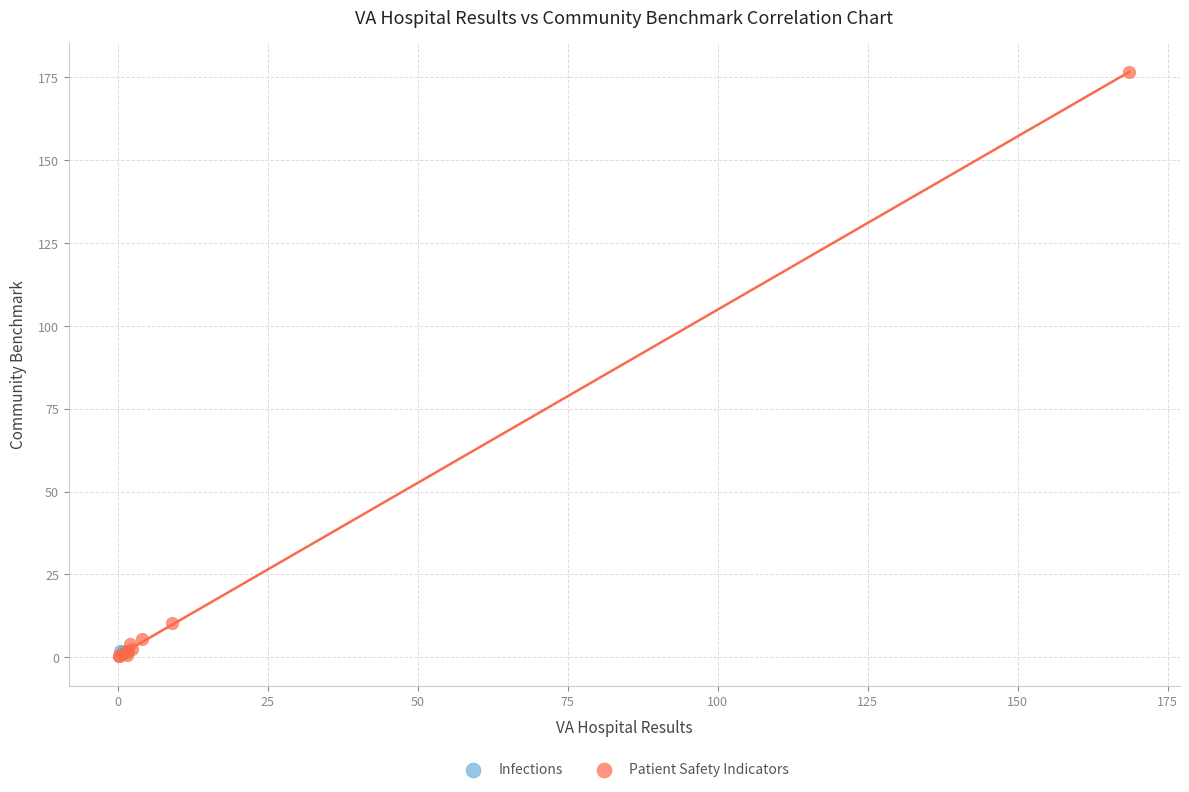

What are all the series names shown in the legend?

Infections, Patient Safety Indicators